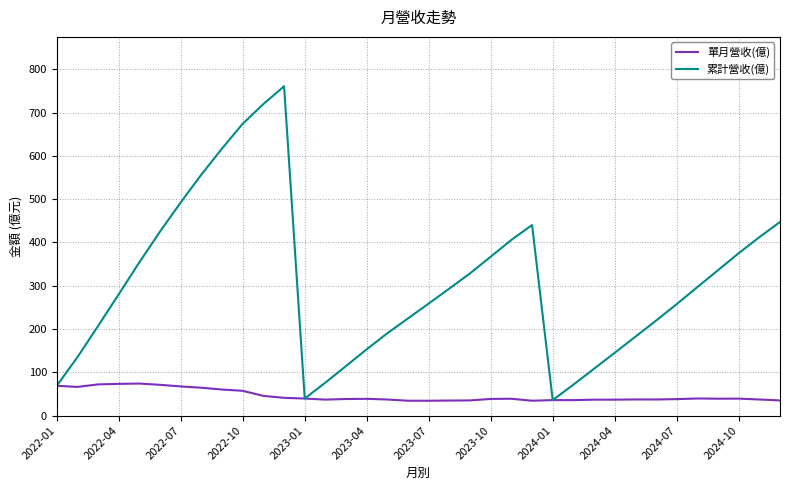

List the series in order of their overall mean, lowest first.

單月營收(億), 累計營收(億)